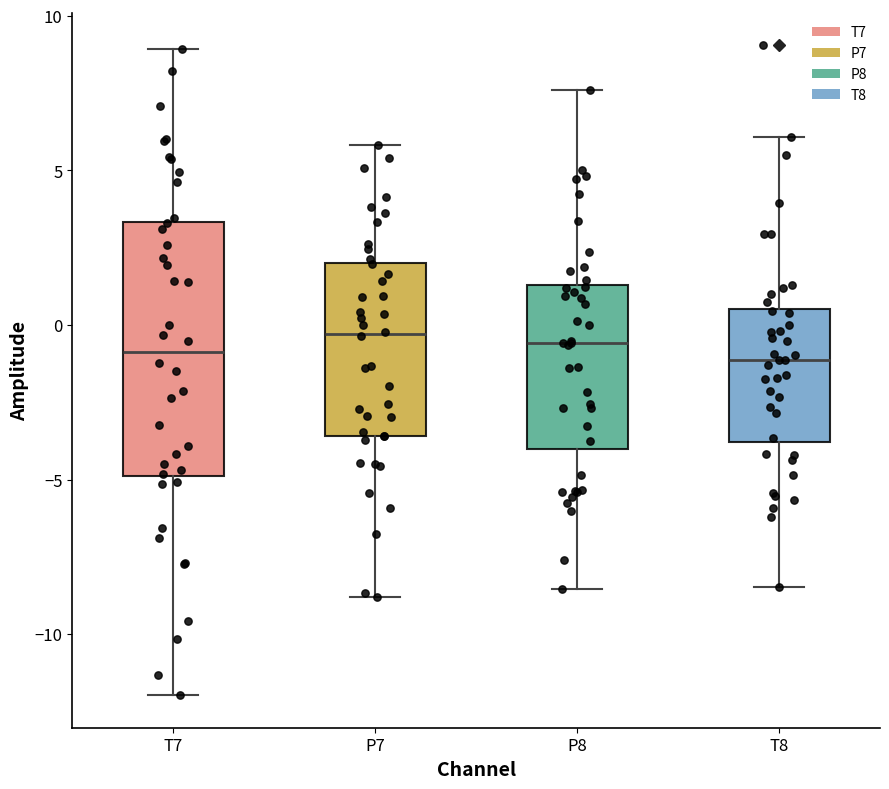

Which box is the tallest, from its lower edge to its upper edge?

T7